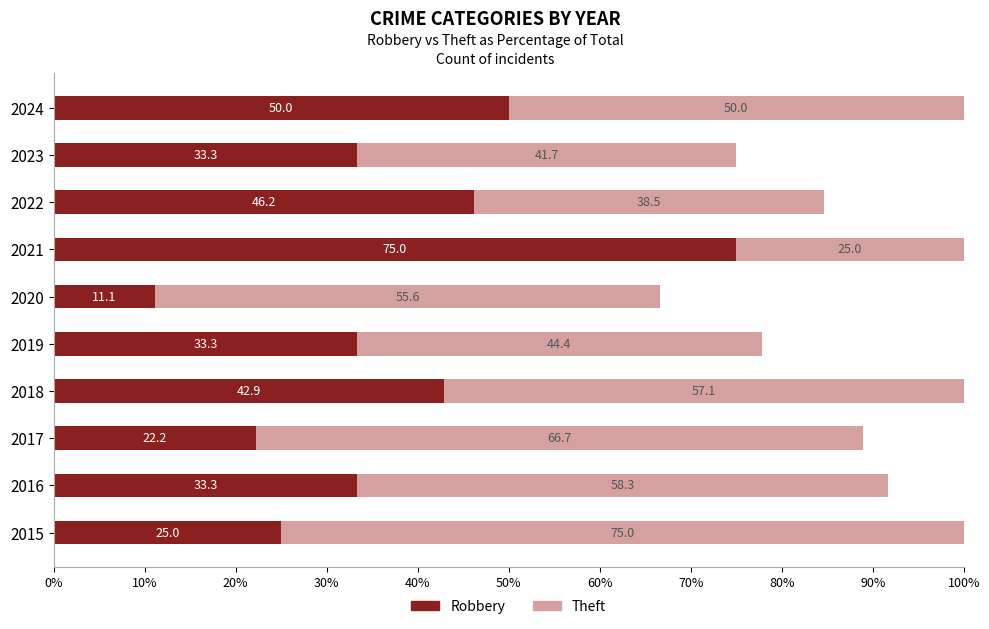

At which label does Robbery reach its minimum?

2020